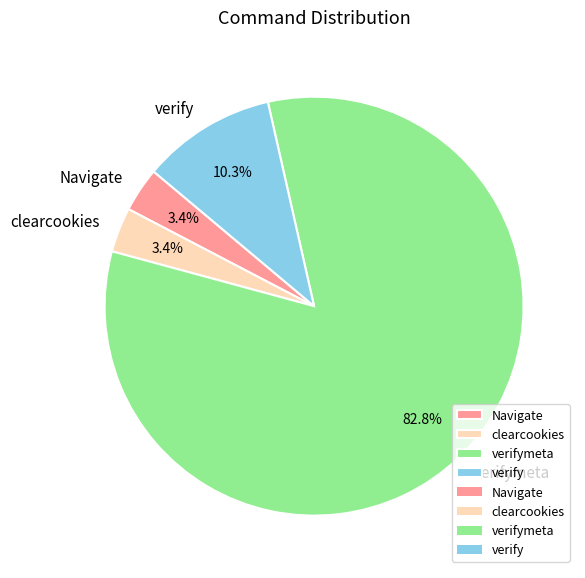

To the nearest percent, what is the difference between the clearcookies and verify slice percentages?

7%